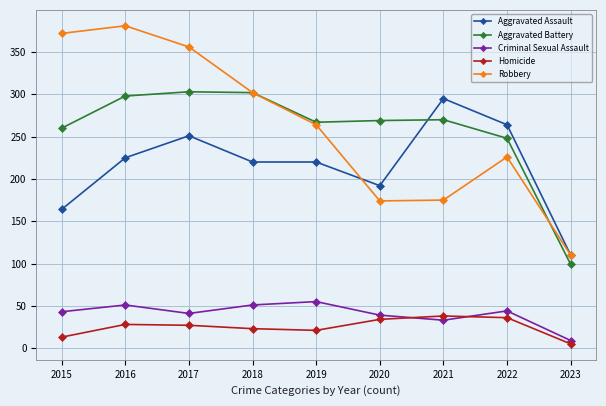

What is the maximum value for Robbery?

381